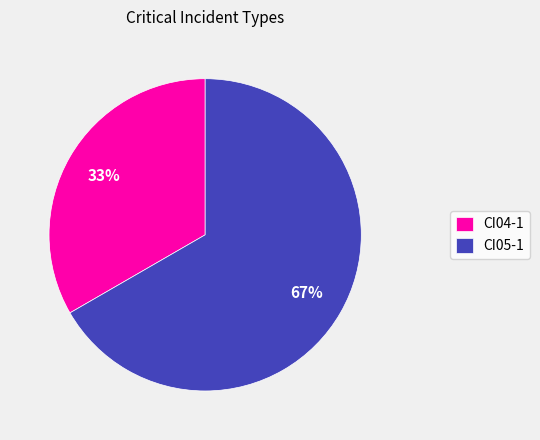

To the nearest percent, what percentage of the pie is CI05-1?

67%